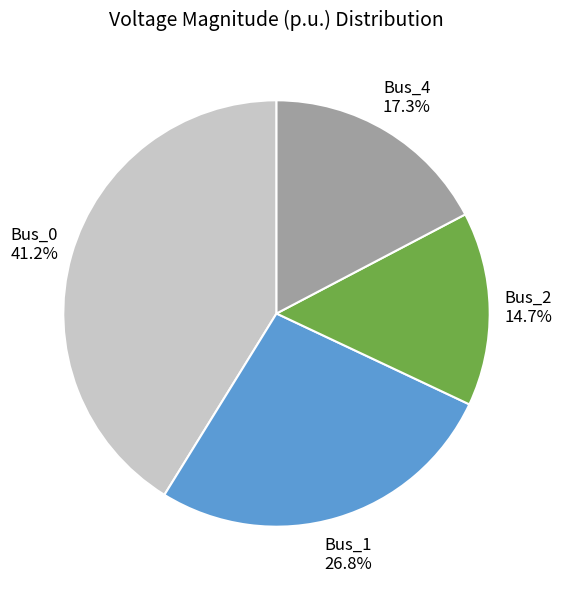

How many slices are in this pie chart?

4